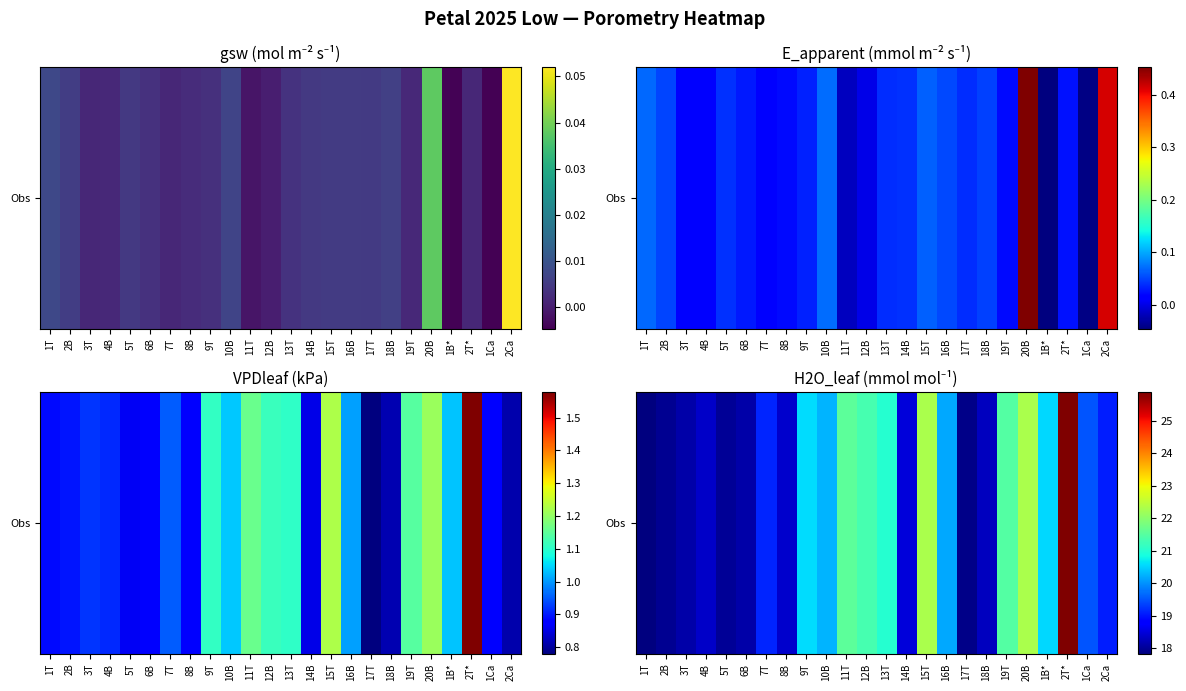

List the labels in order of value, largest first.

2T*, 20B, 15T, 11T, 19T, 12B, 13T, 9T, 1B*, 10B, 16B, 1Ca, 7T, 2Ca, 14B, 8B, 4B, 18B, 6B, 3T, 5T, 2B, 17T, 1T